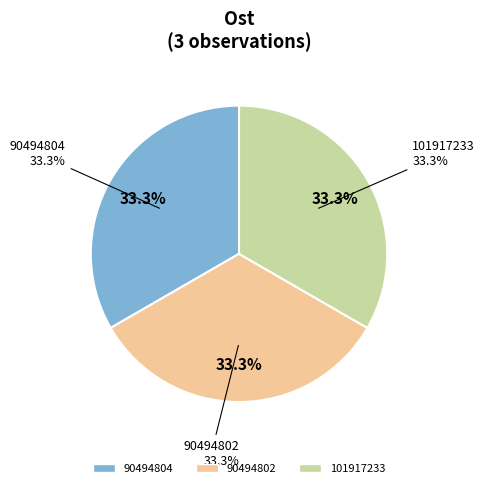

The 90494804 slice represents 33% of the pie. True or false?

True